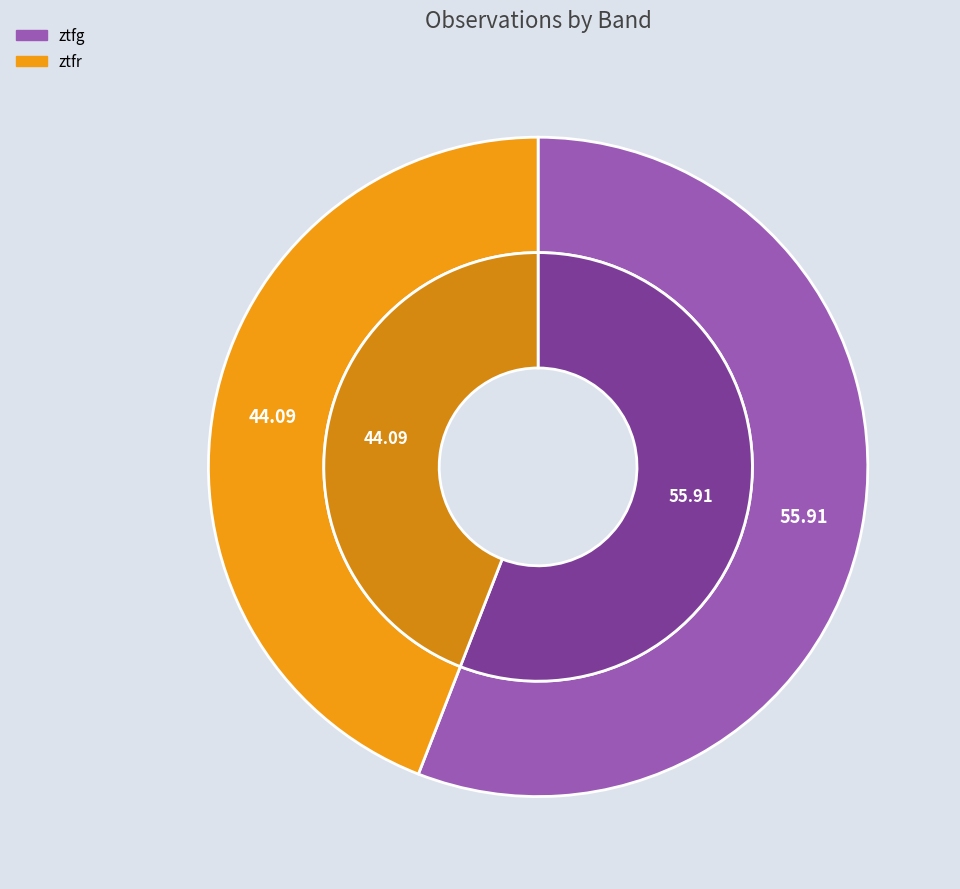

To the nearest percent, what is the average slice percentage?

50%